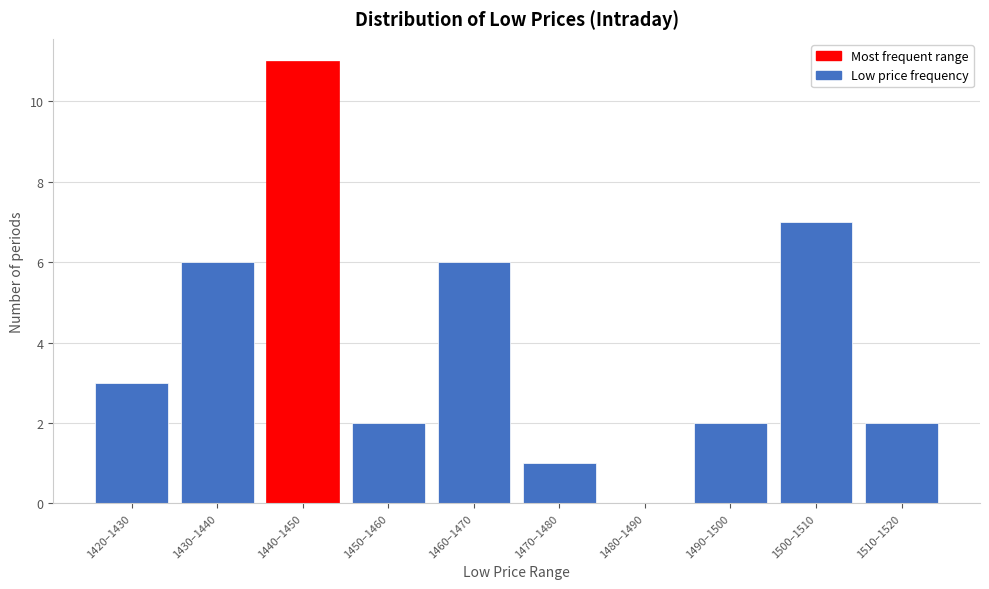

Reading left to right, list all the values displayed in this chart.

1420–1430=3	1430–1440=6	1440–1450=11	1450–1460=2	1460–1470=6	1470–1480=1	1480–1490=0	1490–1500=2	1500–1510=7	1510–1520=2